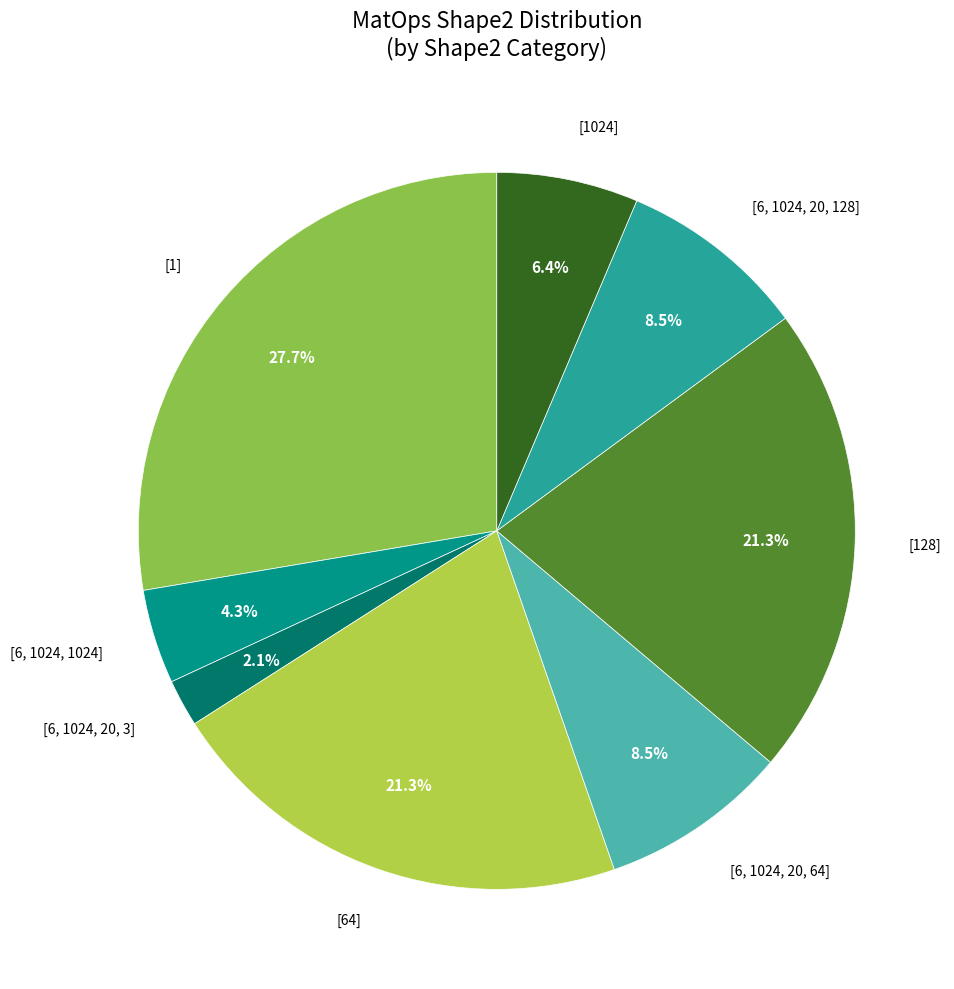

How many segments does this pie chart have?

8